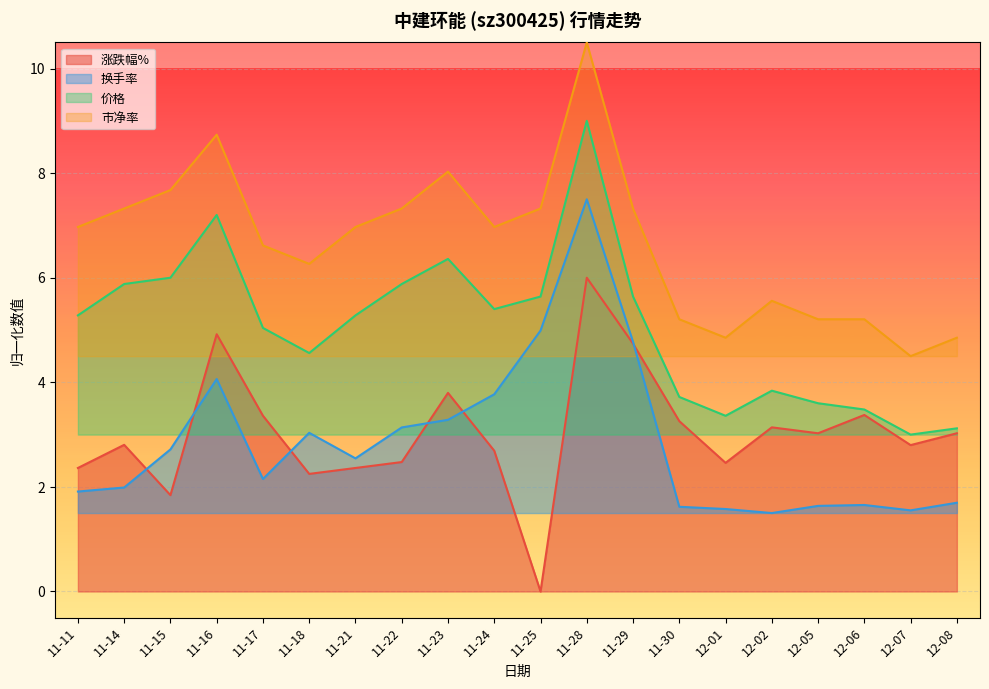

The 价格 series shows 2.8 at 11-17. True or false?

False